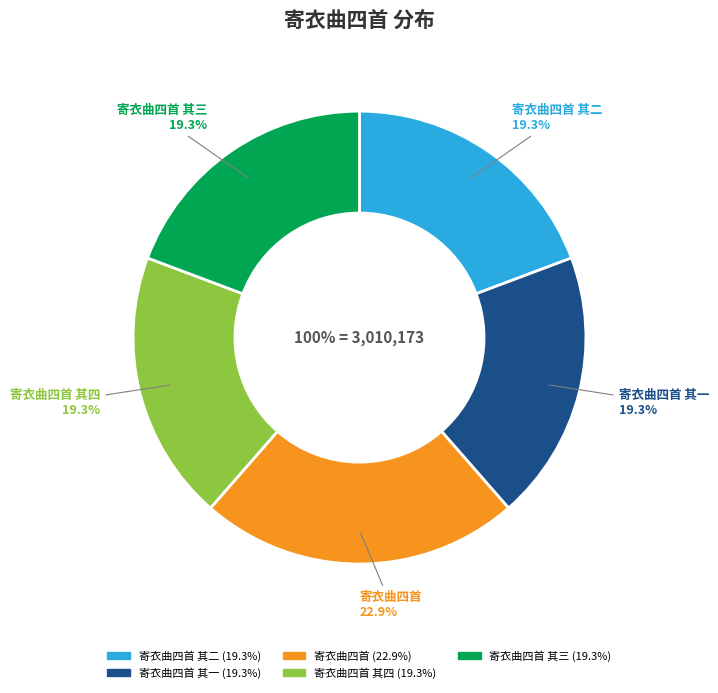

Is 寄衣曲四首 其三 the majority of the pie?

No